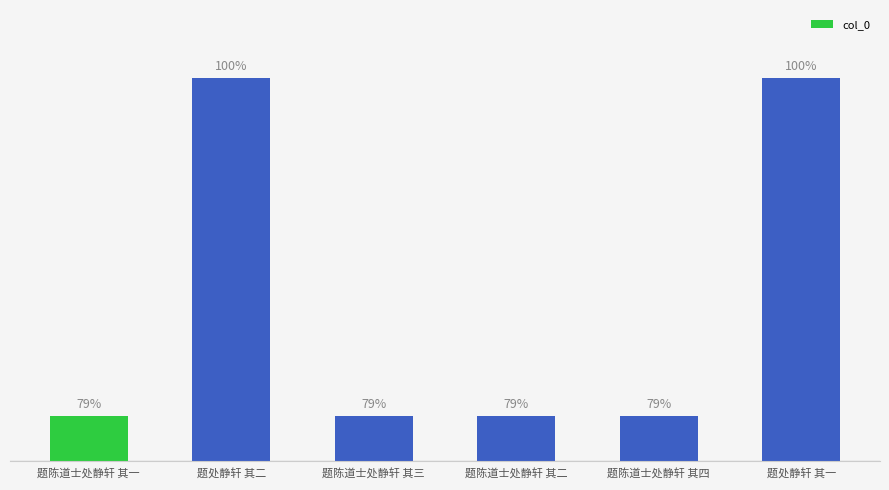

How many bars are there in total?

6